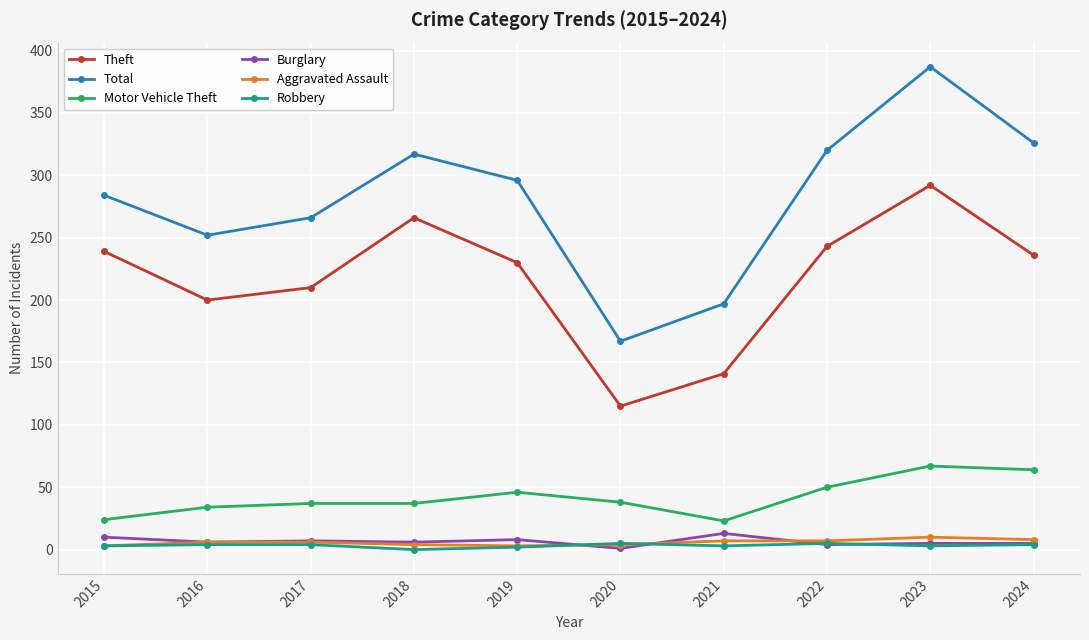

At which category is the sum across all series the highest?

2023